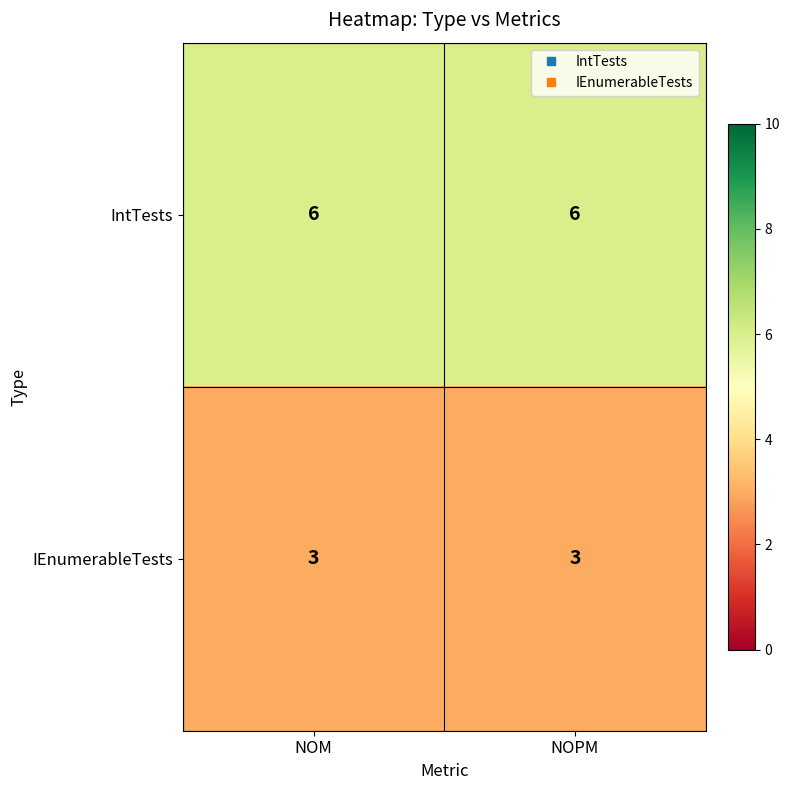

True or false: IEnumerableTests has a value of 3 at NOPM.

True